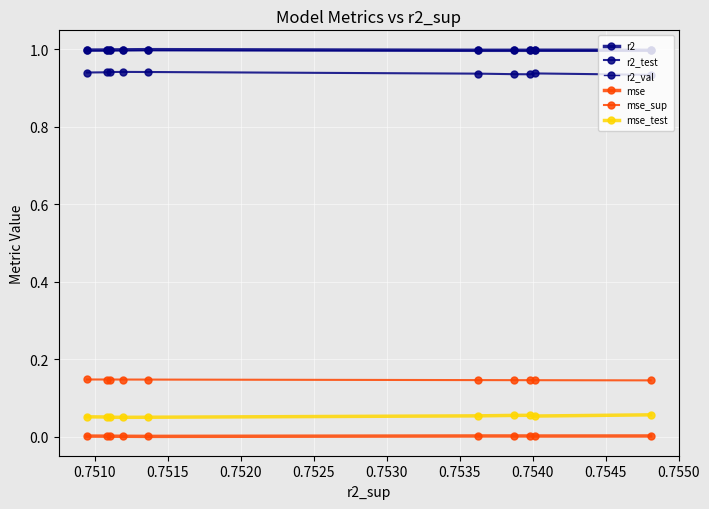

What is the maximum value for mse_test?

0.1